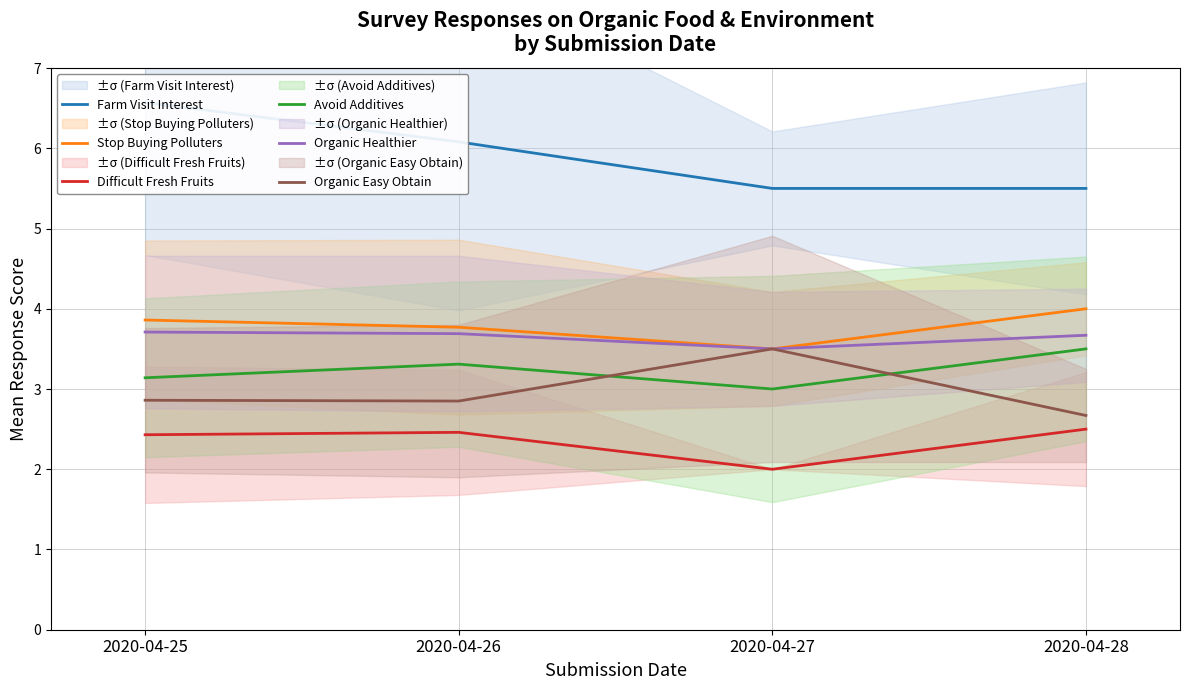

What is the value of the Avoid Additives point at the 2nd from the left?

3.3